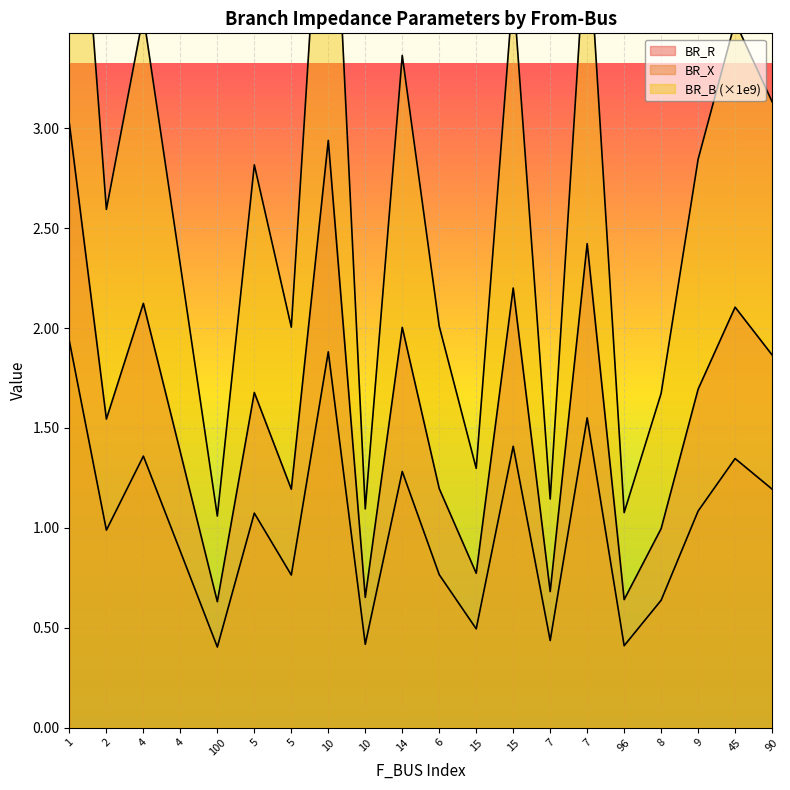

Between 5 and 7, which is larger?

5